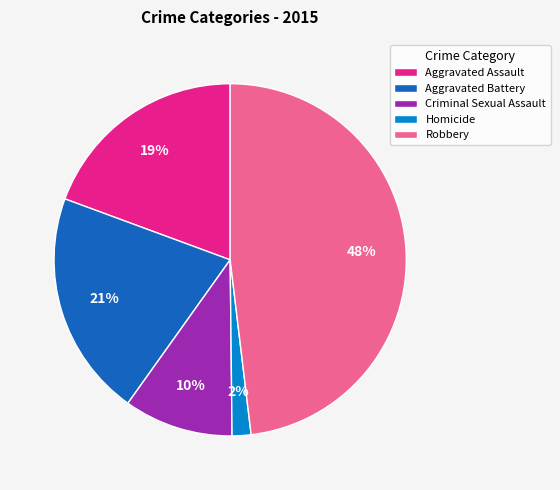

Approximately how many times larger is the value at Criminal Sexual Assault compared to Aggravated Assault?

0.5